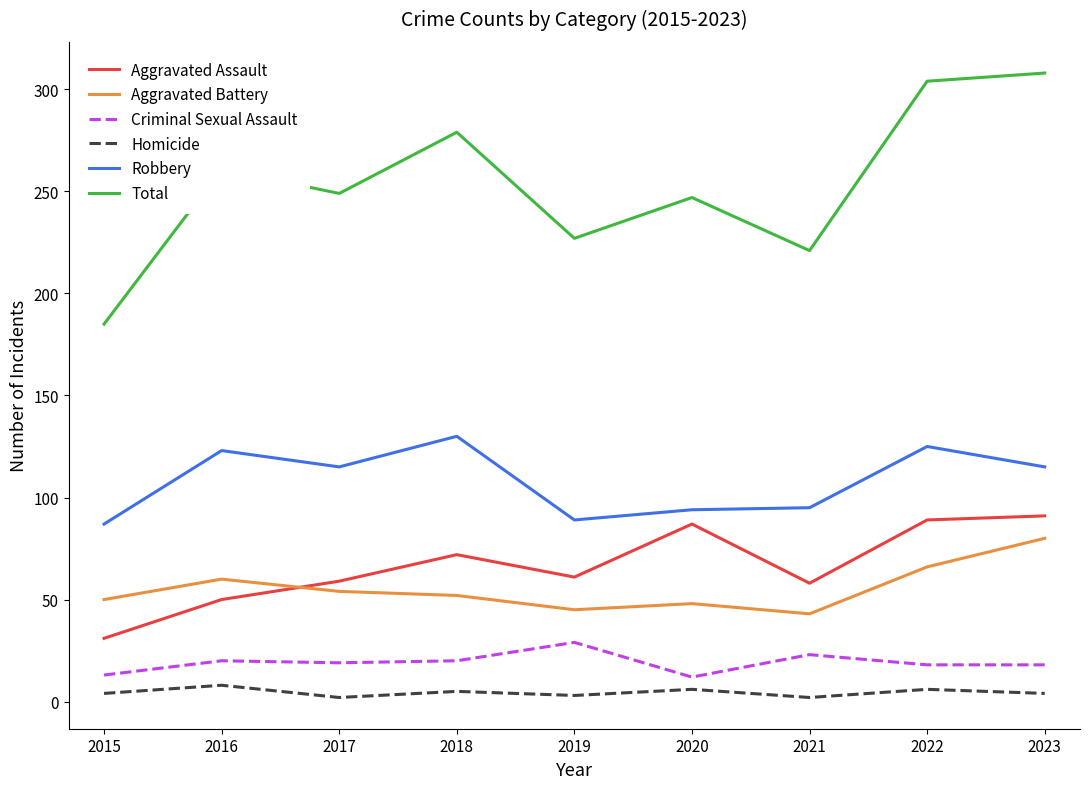

What is the average value of the Total series?

253